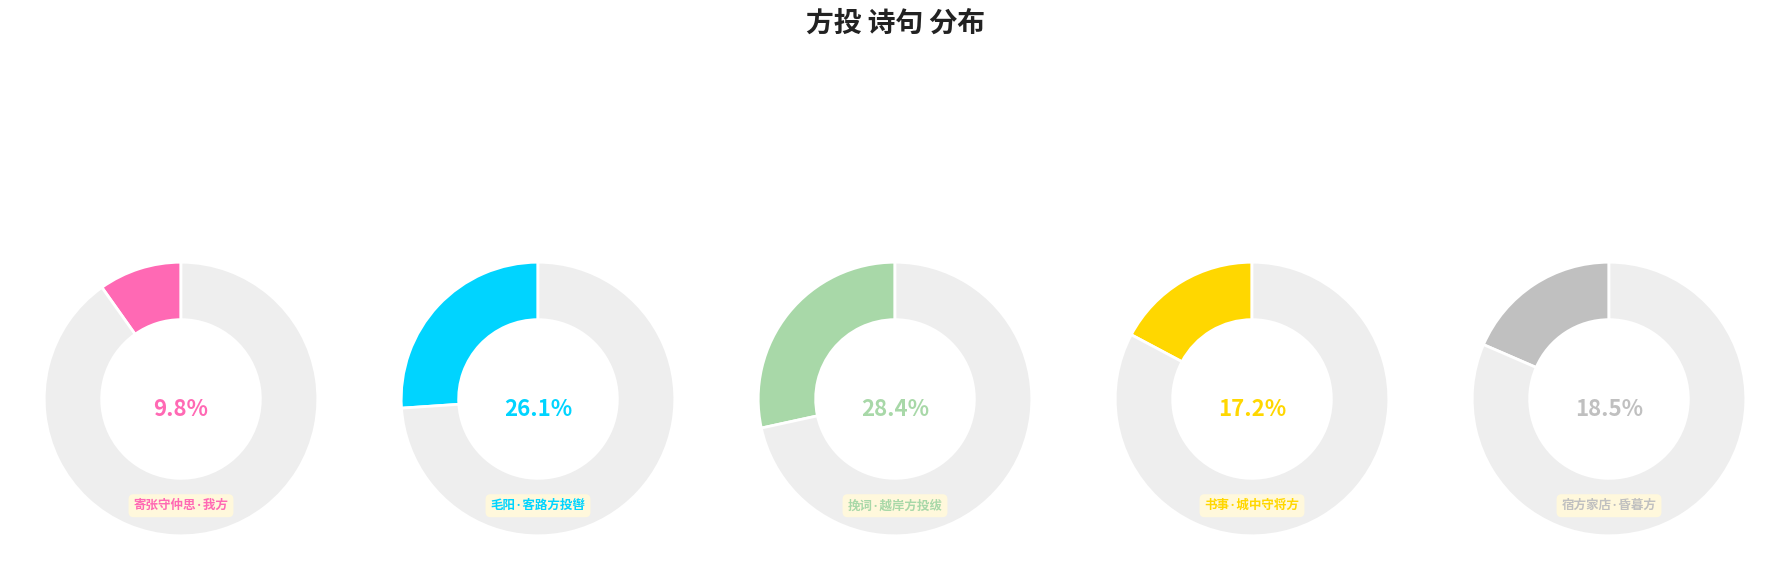

Which has a higher value, 书事·城中守将方投死 or 挽词·越岸方投绂?

挽词·越岸方投绂